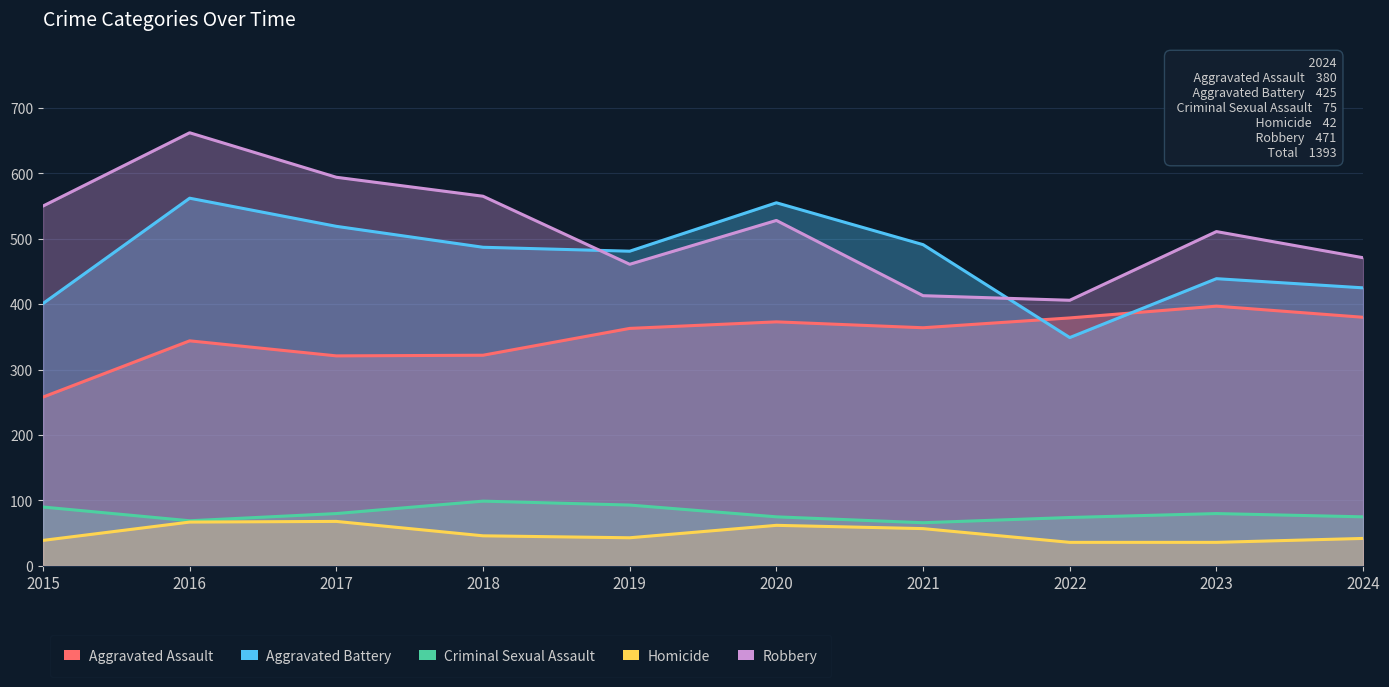

What value does the Aggravated Assault series have at 2016, to the nearest 10?

340